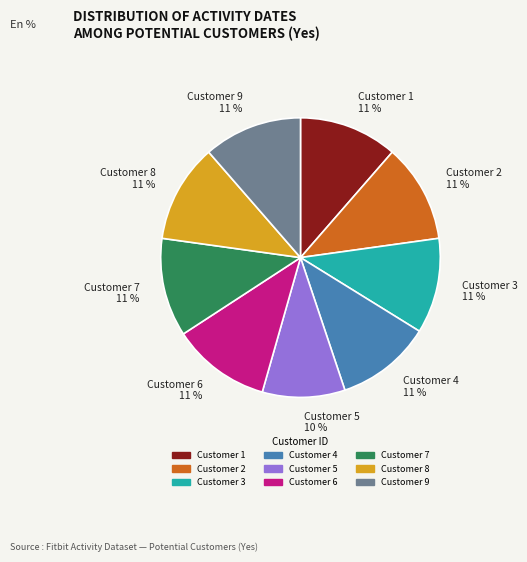

True or false: Customer 6 11 % accounts for 11% of the total.

True